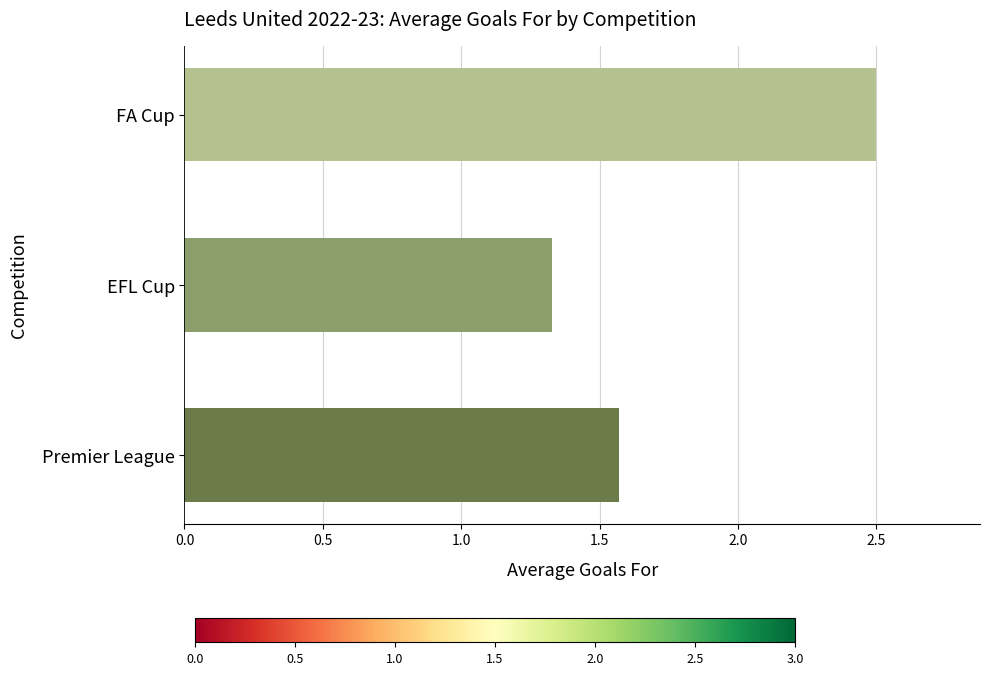

Which category has the lowest value across all series?

EFL Cup